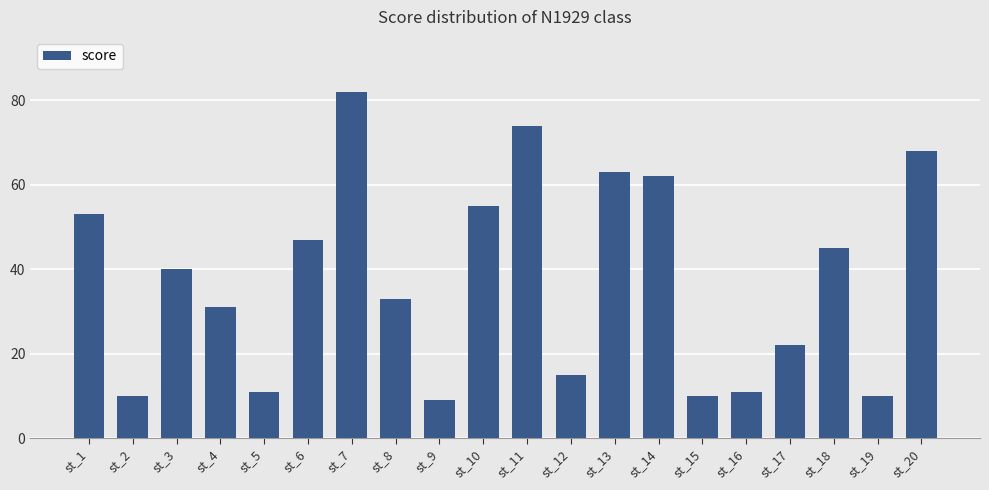

Which has a higher value, st_17 or st_12?

st_17